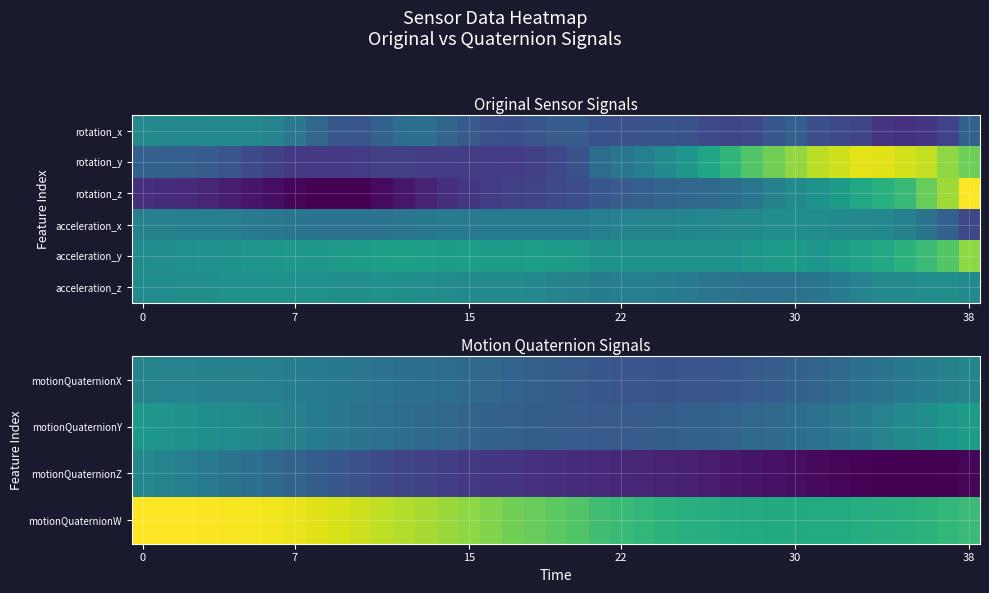

The value of motionQuaternionY at 15 is -0.5. True or false?

False